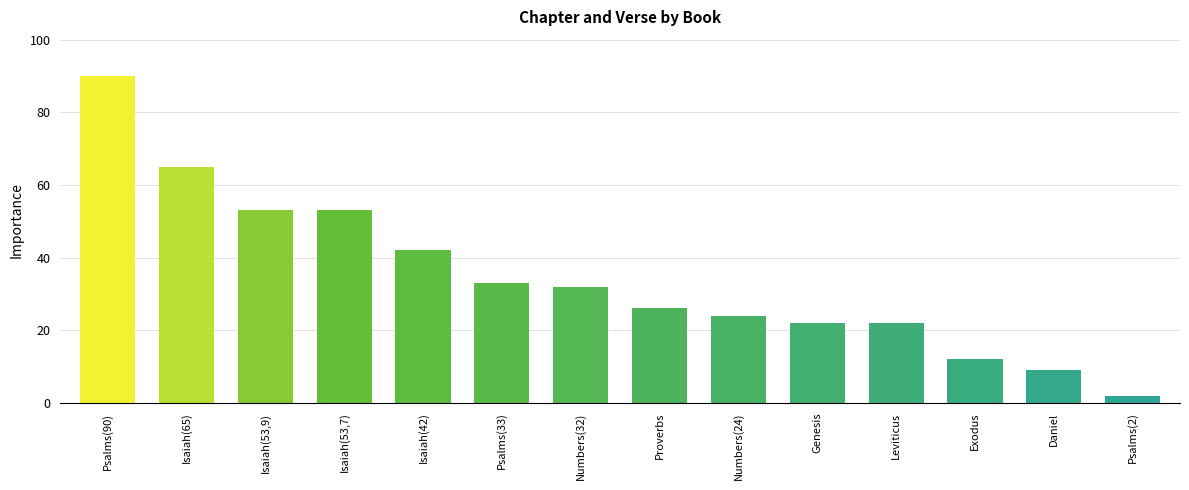

Which category has the highest value across all series?

Psalms(90)